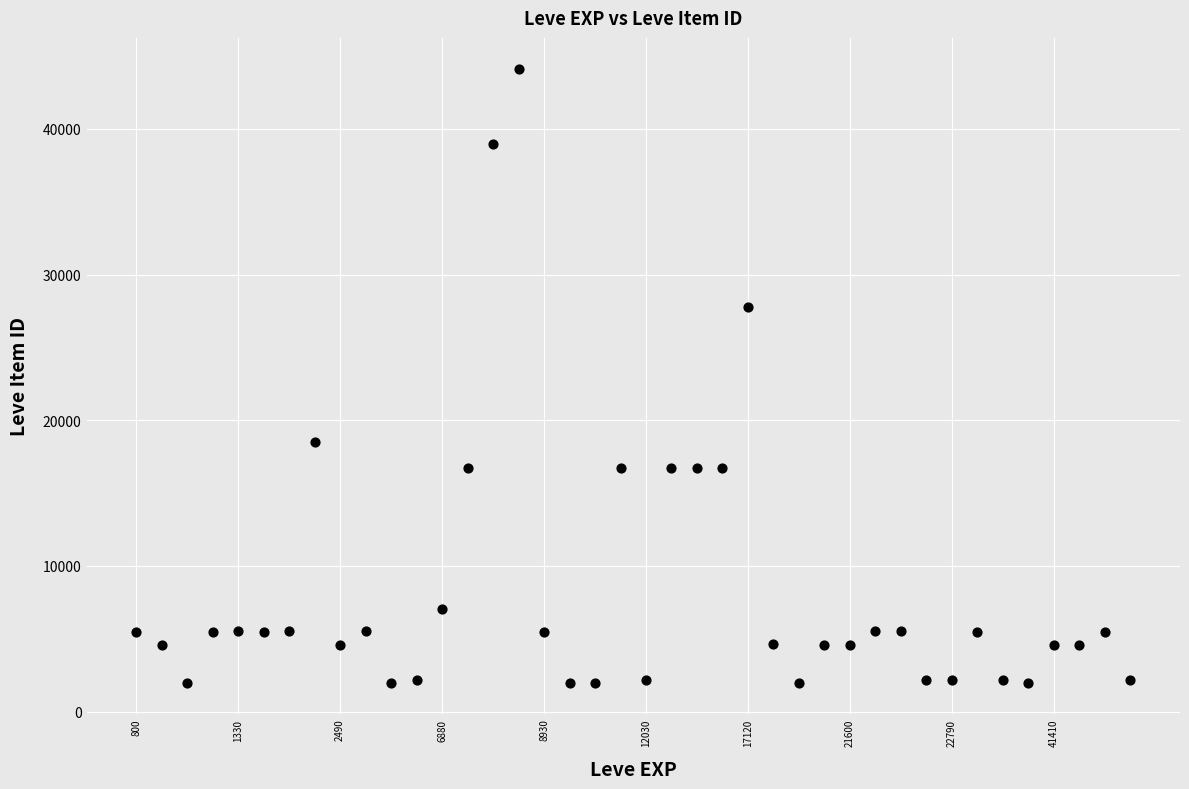

What is the range of Y values (max minus min)?

42187